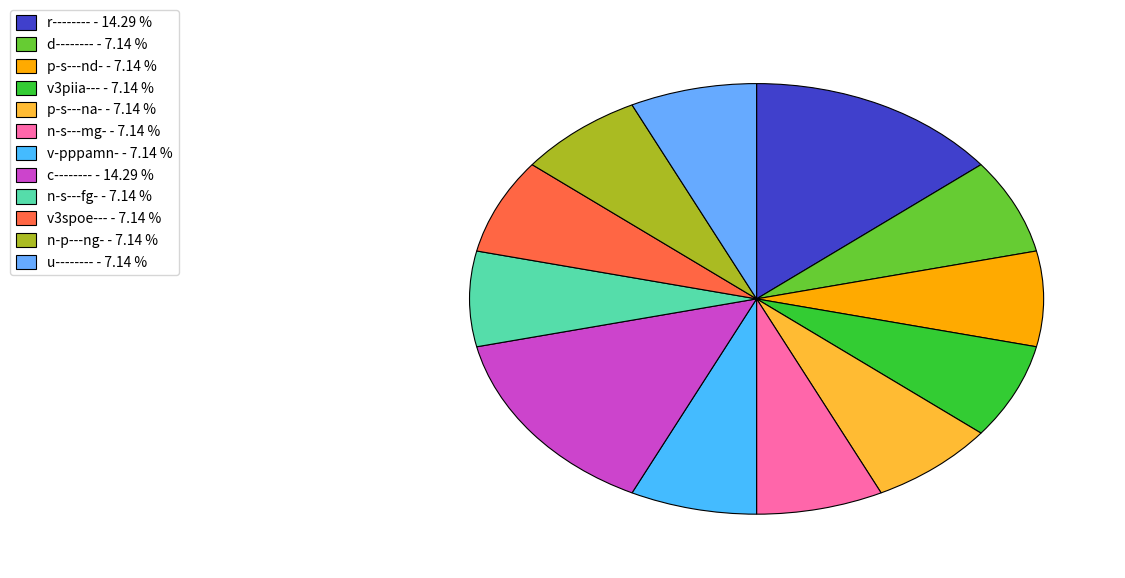

Rank the categories by value from highest to lowest.

r--------, c--------, d--------, p-s---nd-, v3piia---, p-s---na-, n-s---mg-, v-pppamn-, n-s---fg-, v3spoe---, n-p---ng-, u--------